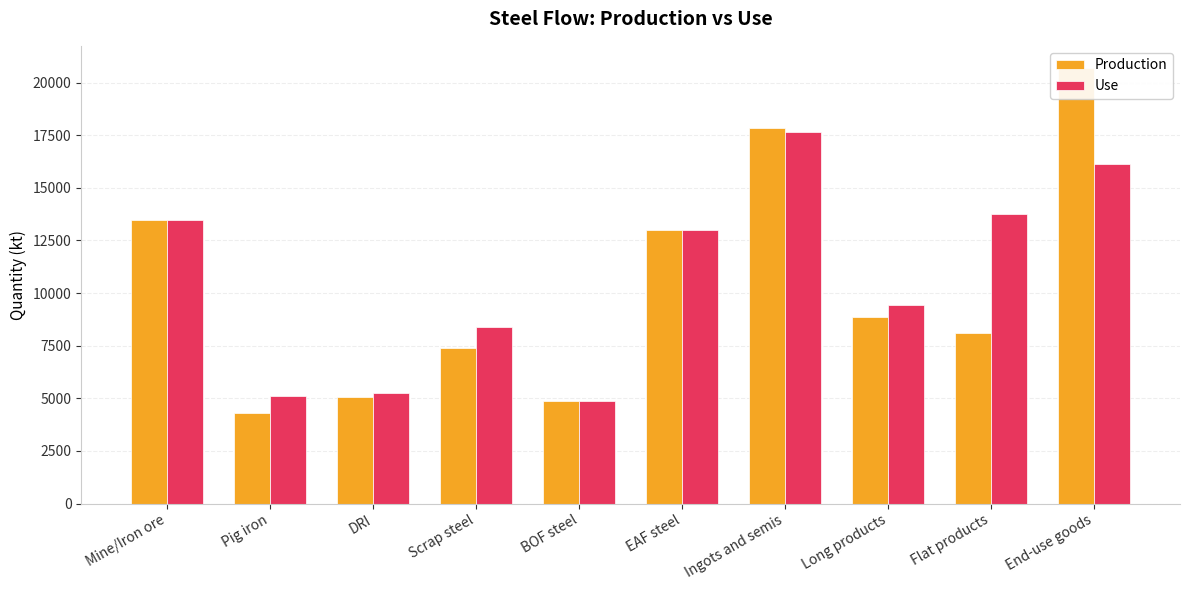

Reading left to right, transcribe all the data shown in this chart.

Production: 13462.0	4321.5	5059.1	7396.3	4878.4	12975.2	17853.6	8859.2	8124.4	20714.1
Use: 13462.0	5113.4	5245.8	8399.9	4878.4	12975.2	17670.4	9433.5	13775.1	16145.3